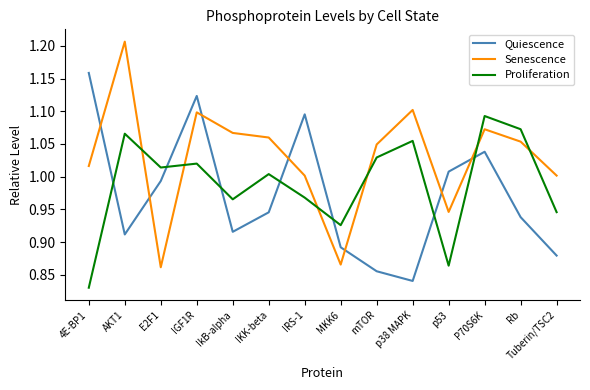

What position from the right is Rb?

2